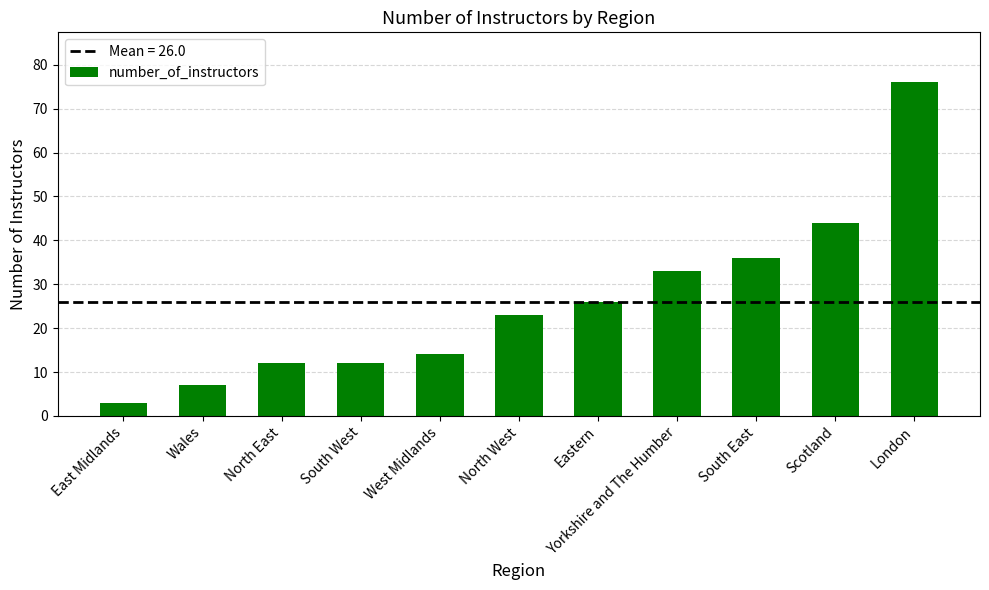

What is the sum of all values?

286